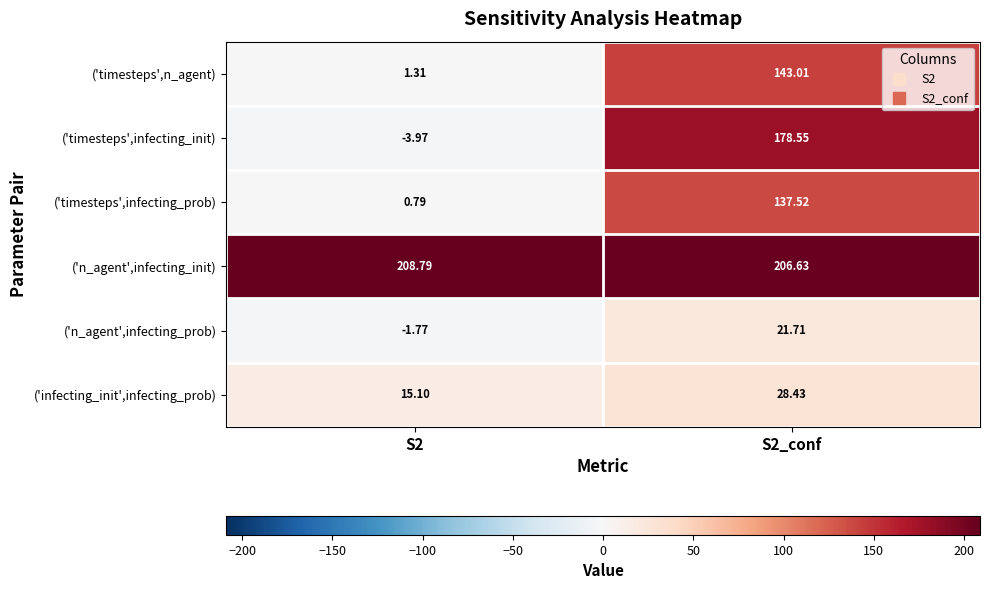

Is the value of ('infecting_init',infecting_prob) at S2_conf greater than the value of ('n_agent',infecting_init) at S2?

No